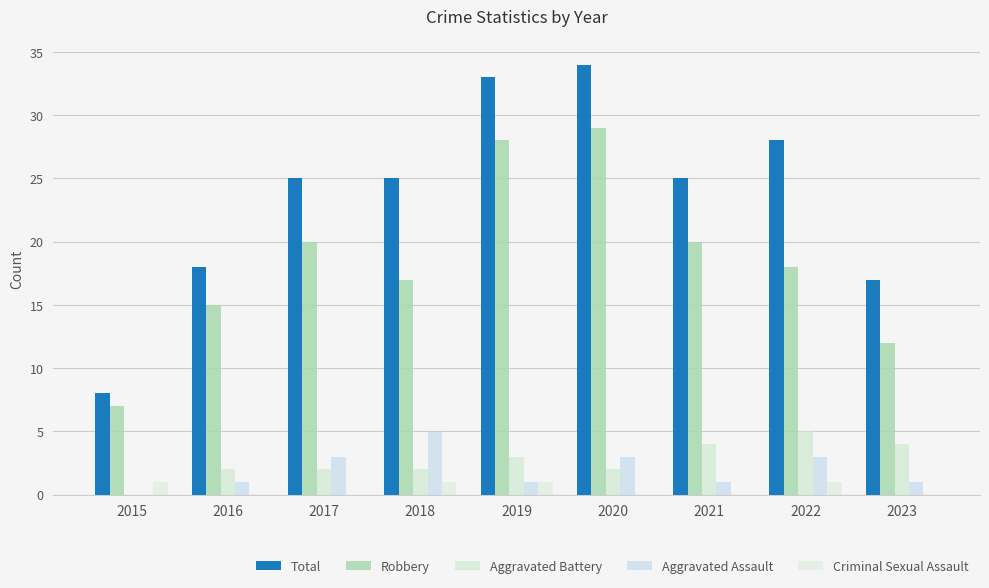

True or false: Criminal Sexual Assault has a value of 0 at 2016.

True